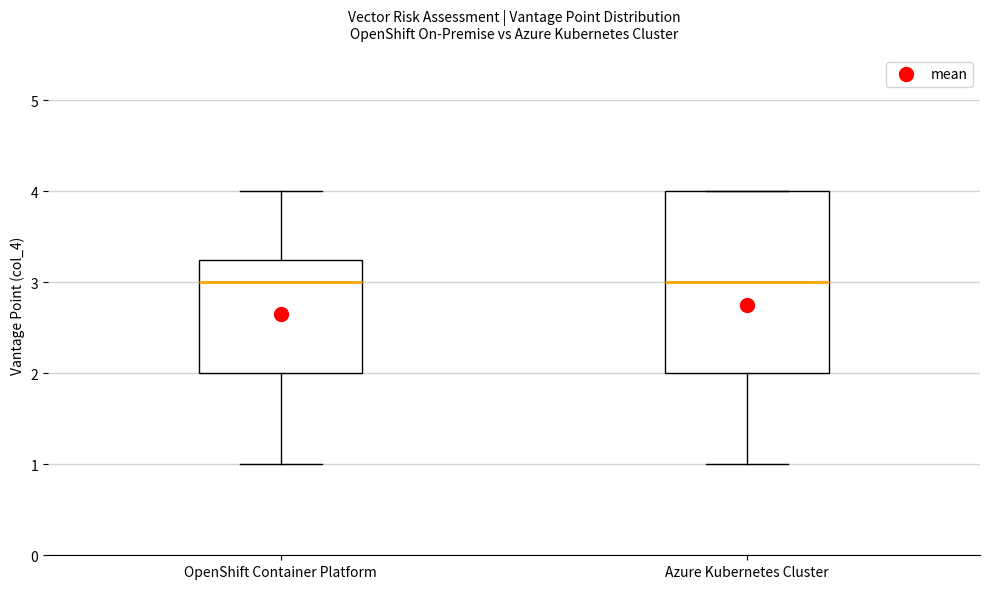

Comparing the boxes themselves (not the whiskers), which one is the tallest?

Azure Kubernetes Cluster